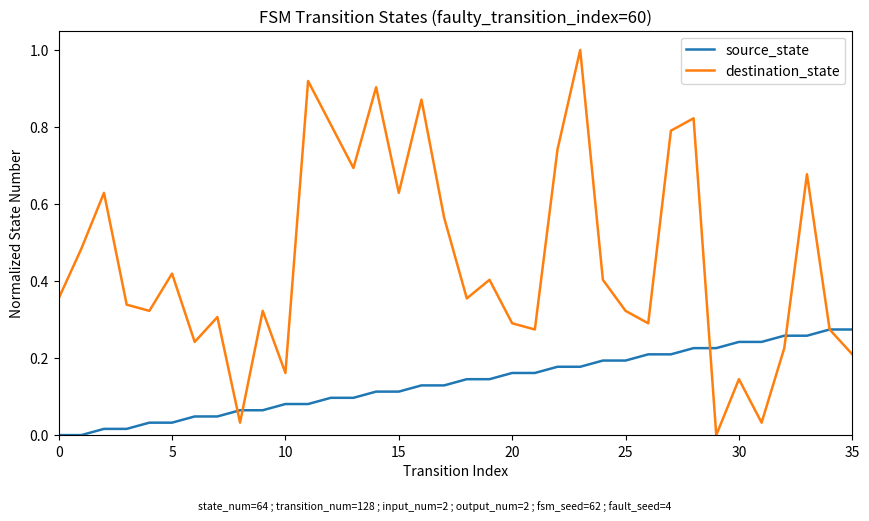

Rank the series by their average value, from highest to lowest.

destination_state, source_state